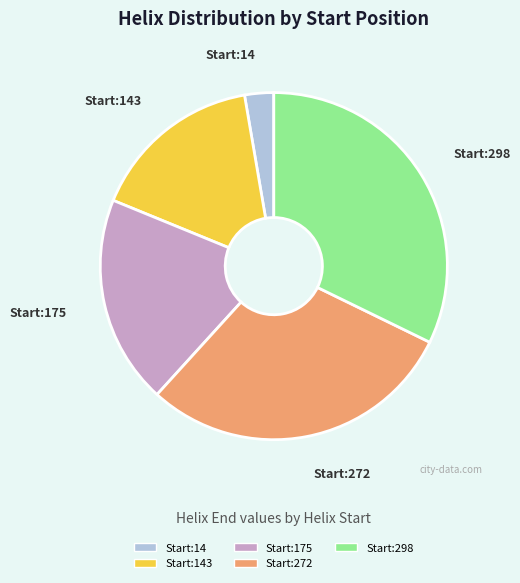

Is the sum of Start:14 and Start:272 greater than half?

No